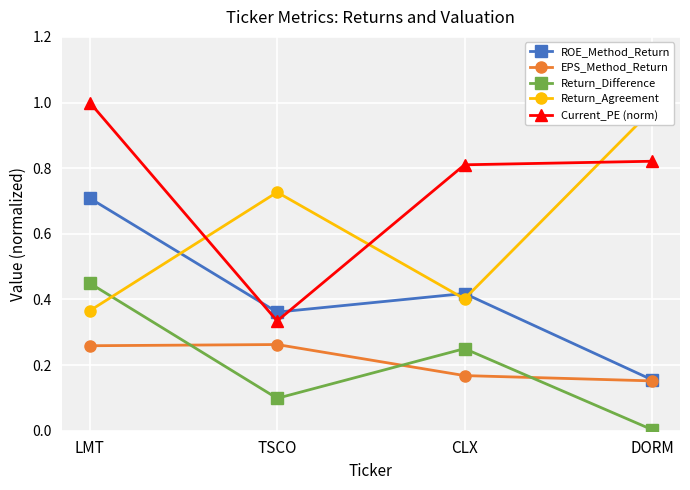

What is the lowest value of the EPS_Method_Return series?

0.2